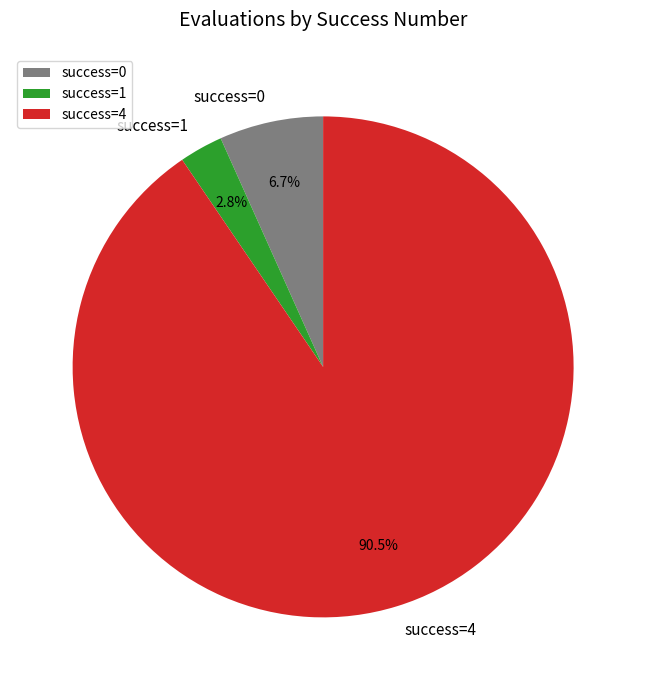

Which category has the biggest portion of the pie?

success=4